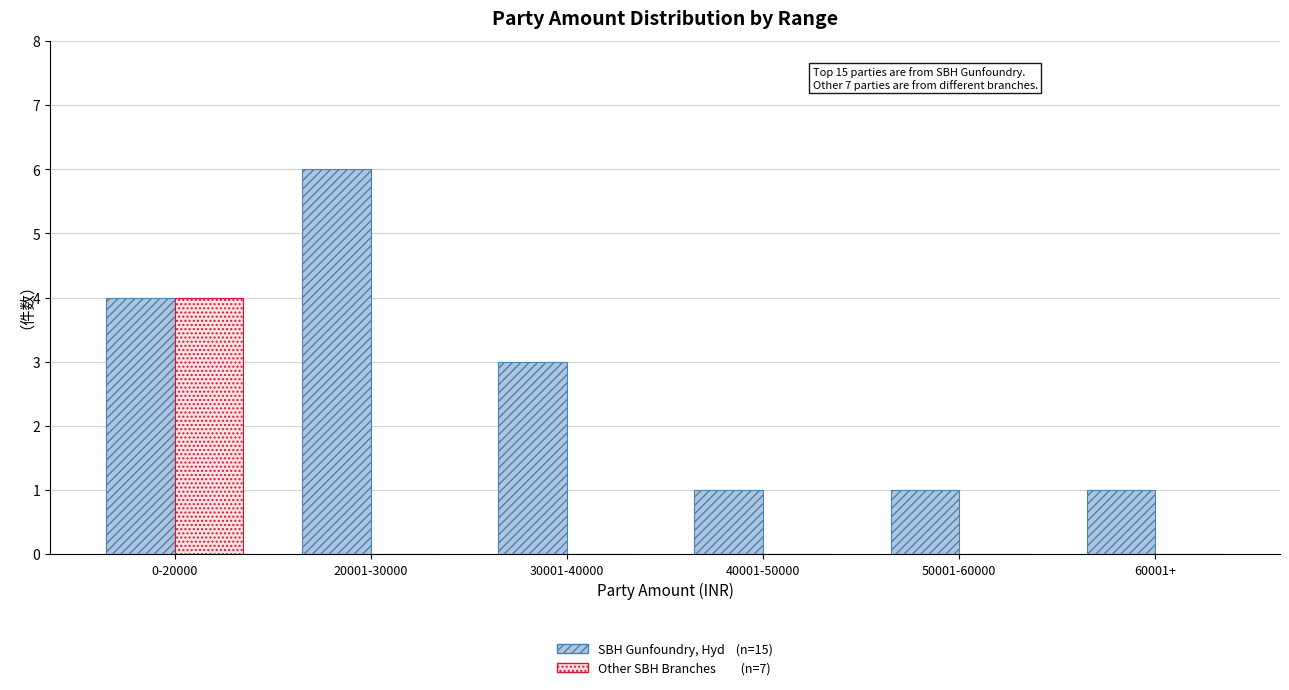

What is the total value across all series at 20001-30000?

6